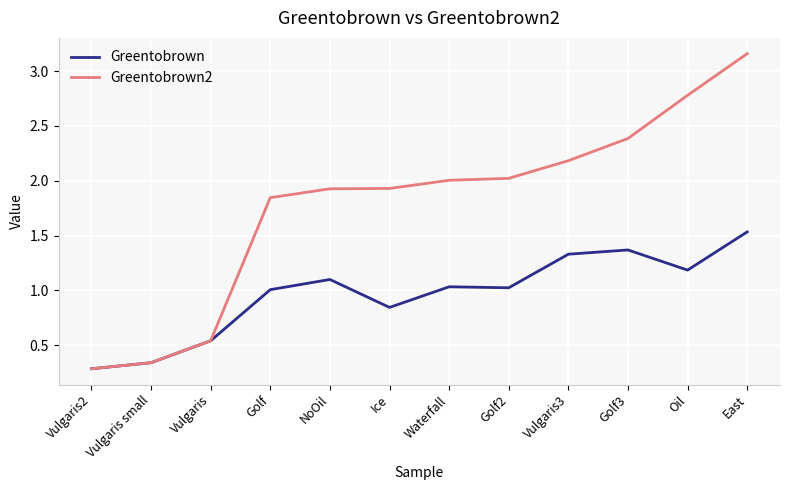

What are all the series names shown in the legend?

Greentobrown, Greentobrown2